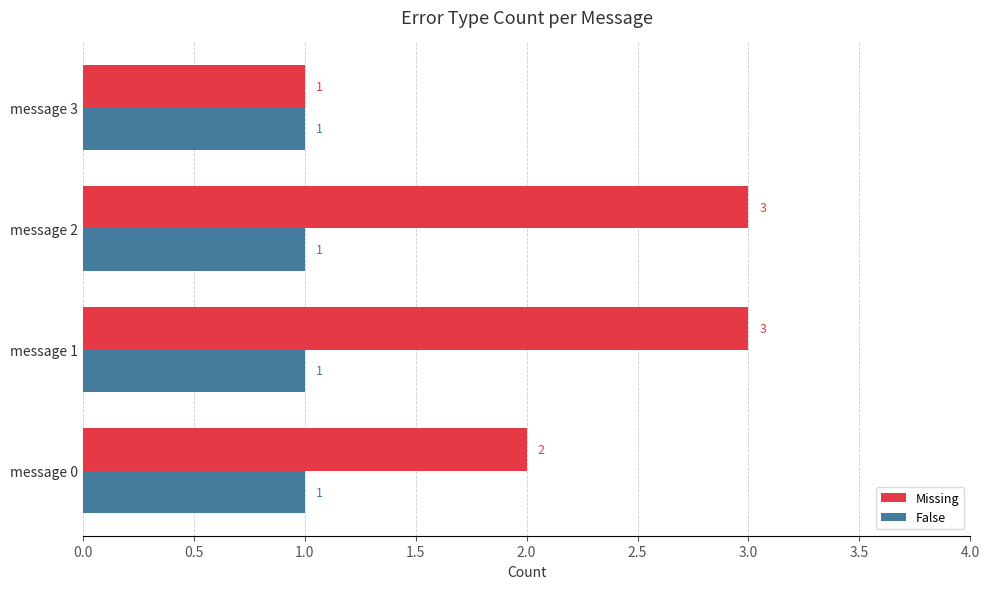

What is the smallest value displayed?

1